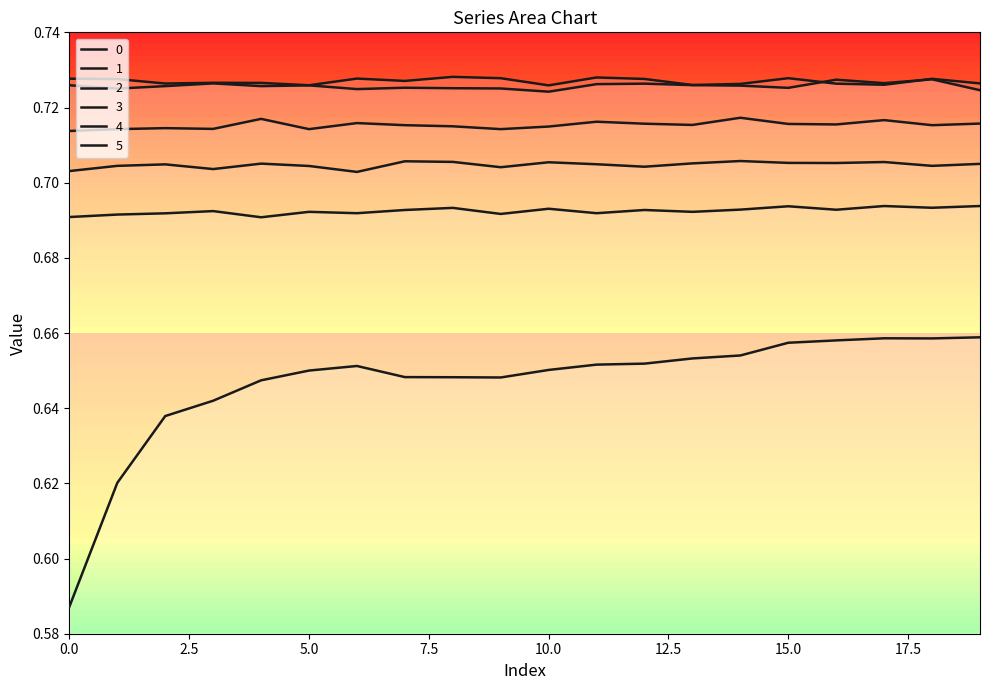

True or false: 4 has a value of 1.0 at 0.

False